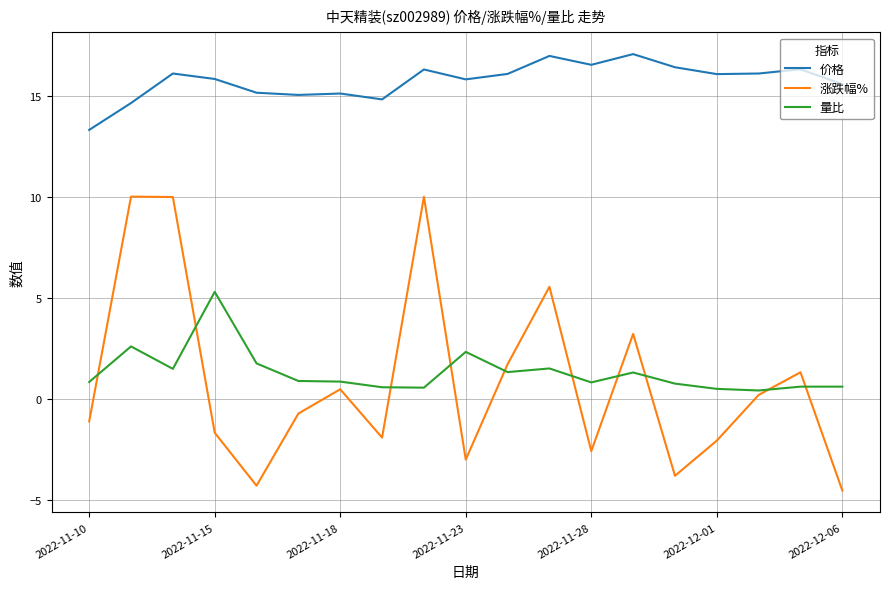

True or false: 价格 and 量比 cross at least once.

False